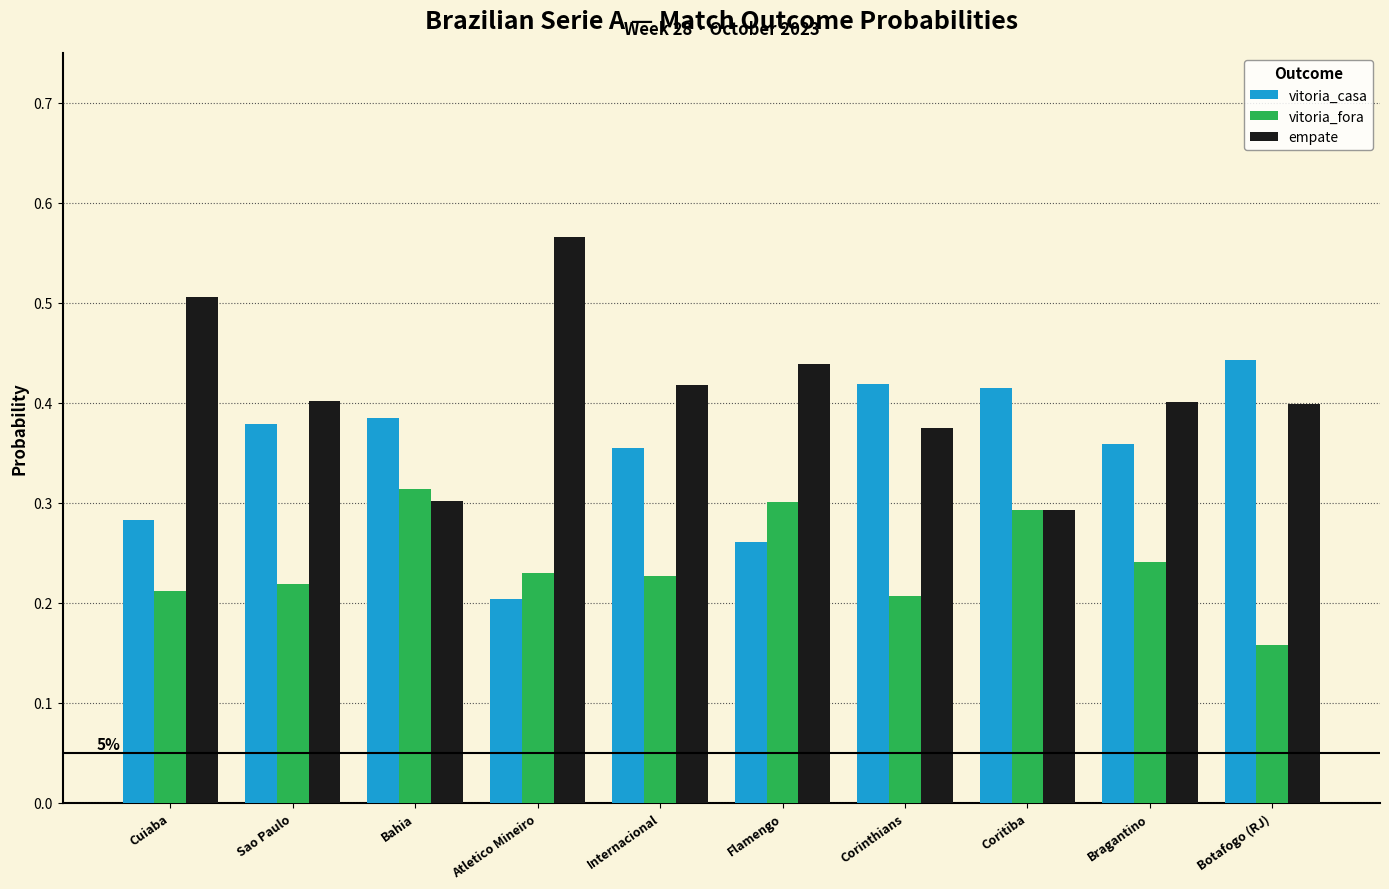

How many bars are there in each group?

3